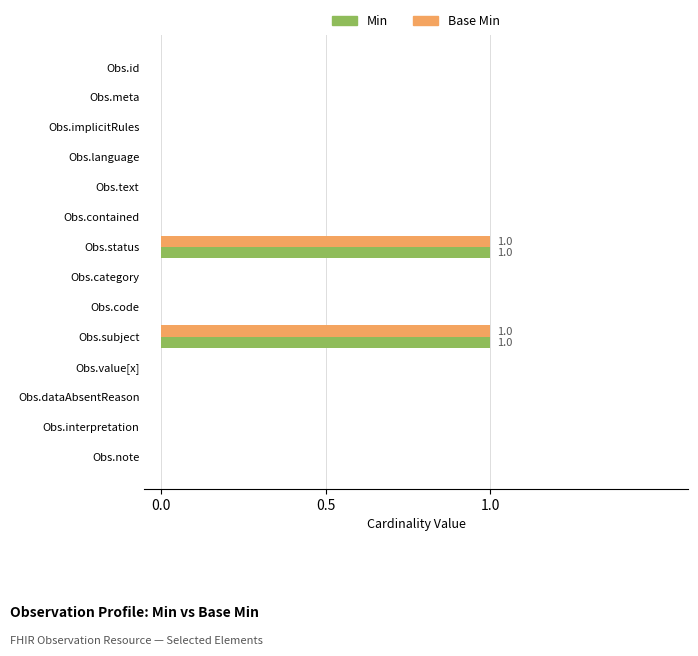

The Min series shows 0 at Obs.dataAbsentReason. True or false?

True